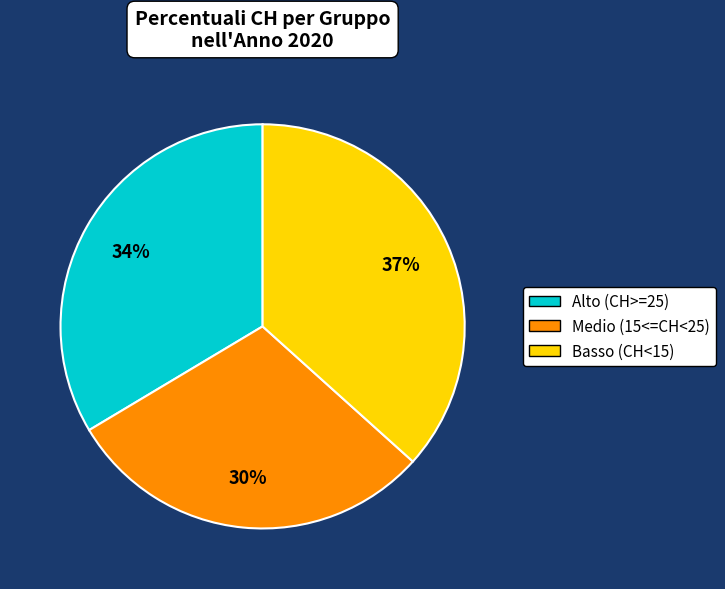

Is there a majority slice in this chart?

No